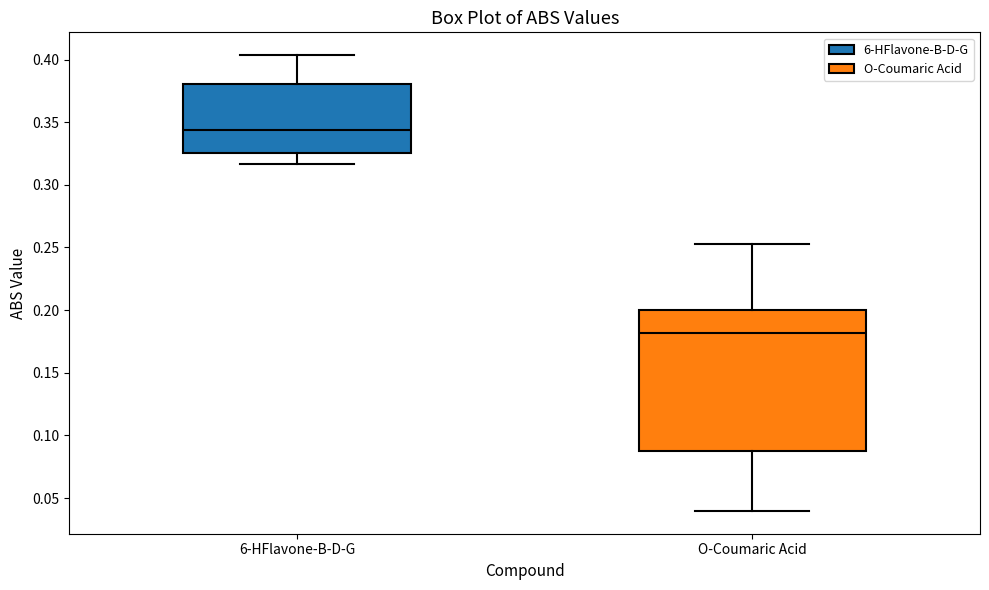

Which box has the lowest median line?

O-Coumaric Acid